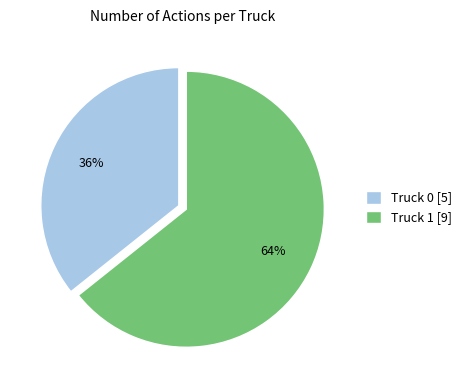

To the nearest percent, what is the average slice percentage?

50%